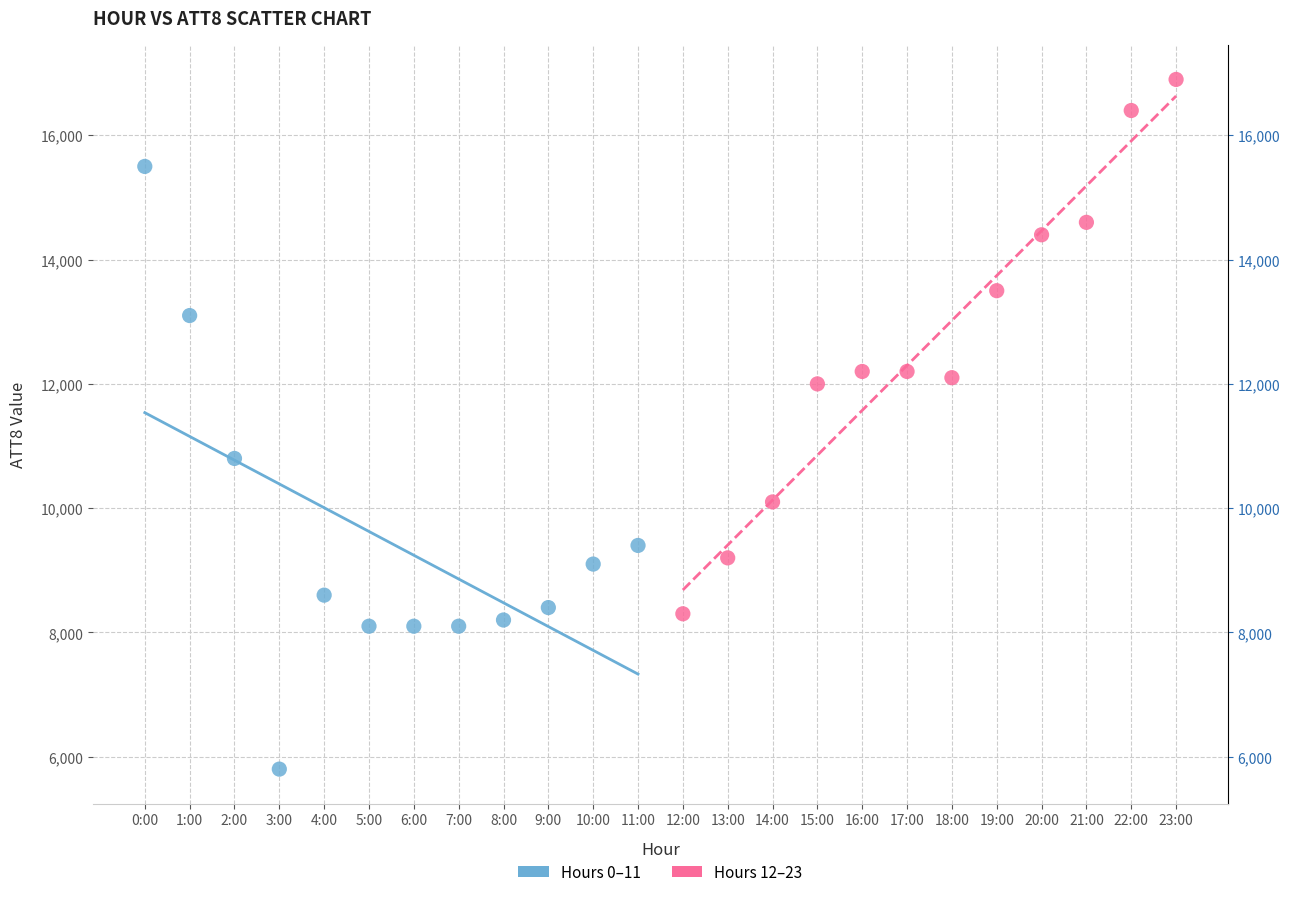

Which series contains the lowest Y value?

Hours 0–11